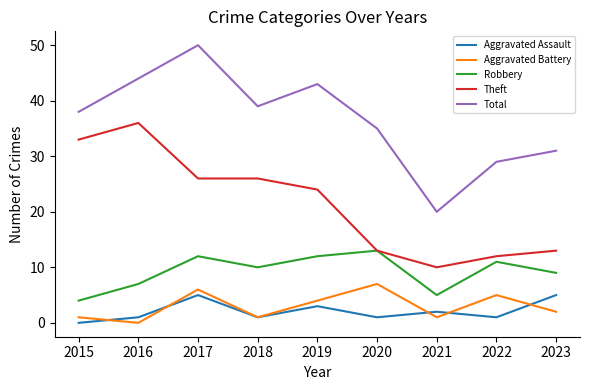

What are all the series names shown in the legend?

Aggravated Assault, Aggravated Battery, Robbery, Theft, Total